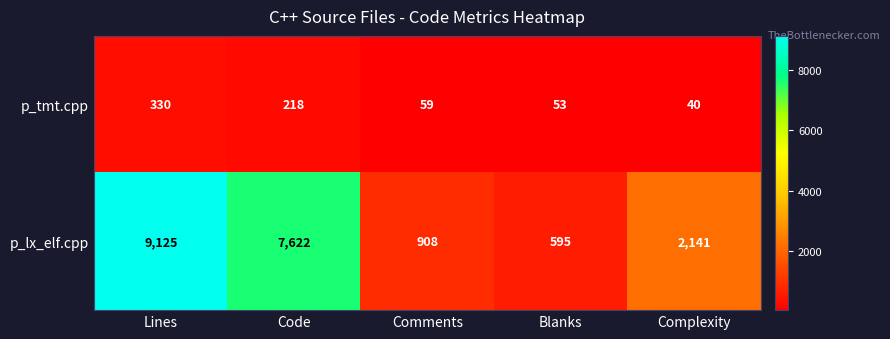

How many categories are shown in the chart?

5